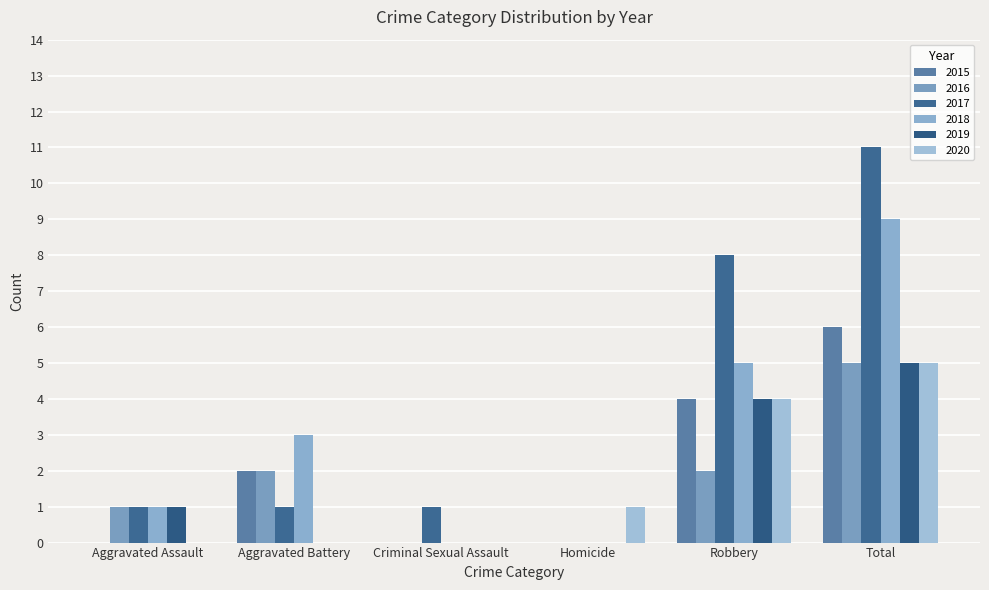

What are all the series names shown in the legend?

2015, 2016, 2017, 2018, 2019, 2020